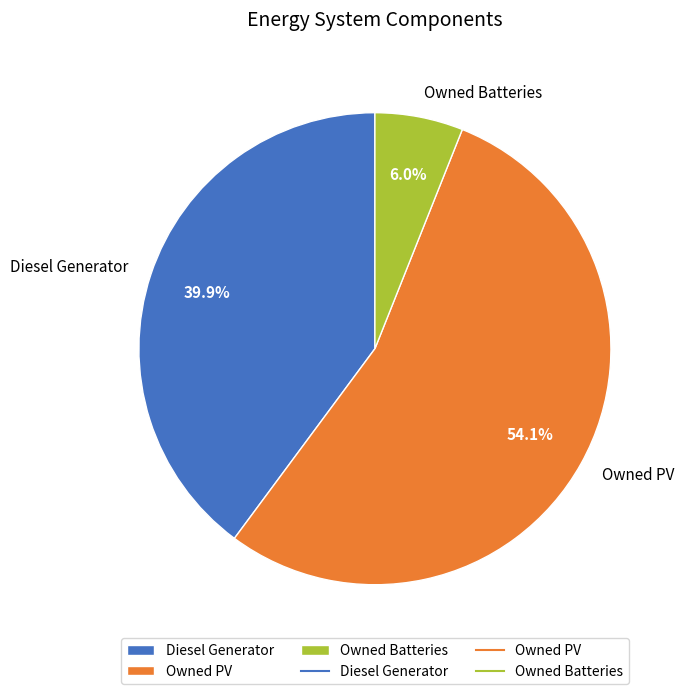

What percentage is NOT represented by Owned PV?

45.9%